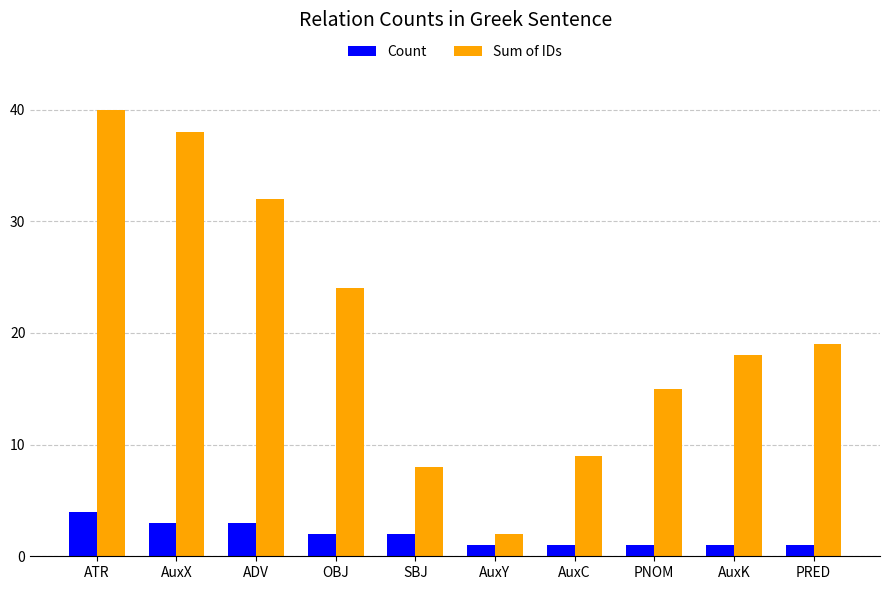

How many values in the Count series are below 2?

5